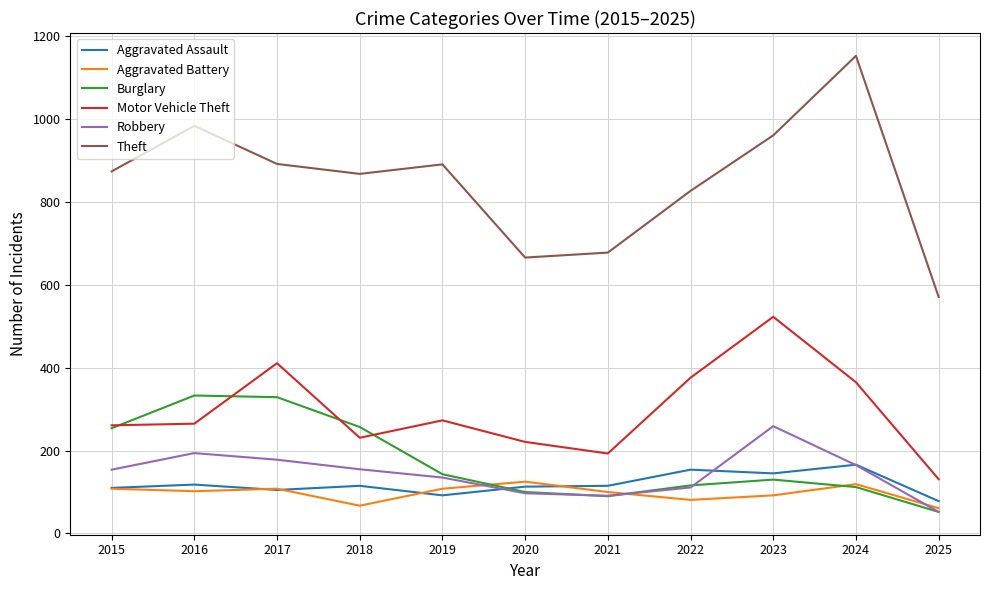

At which category does Burglary reach its first local valley?

2021